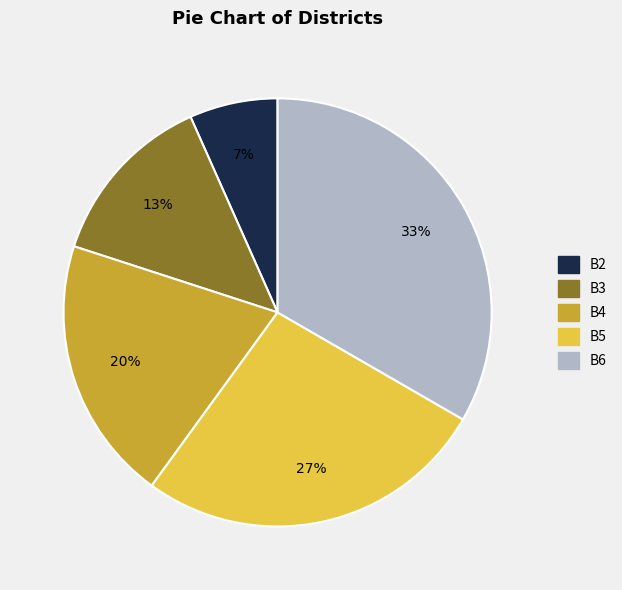

Do B5 and B6 together represent more than half of the pie?

Yes